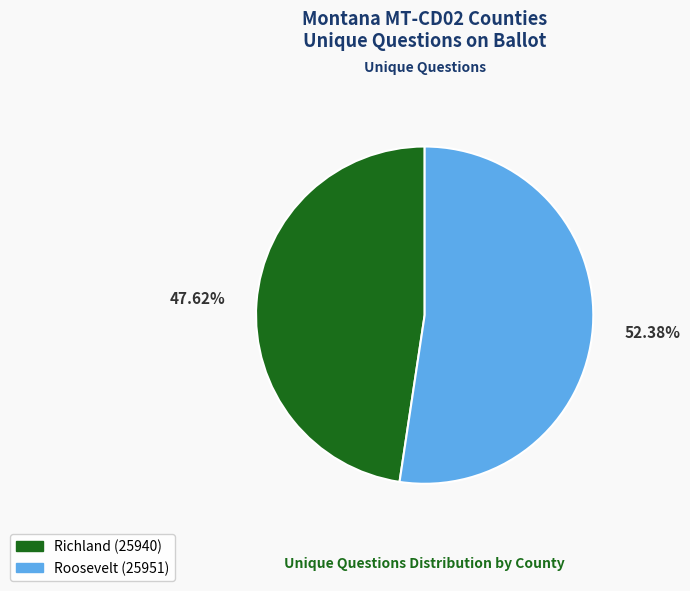

Approximately how many times larger is the value at Roosevelt (25951) compared to Richland (25940)?

1.1